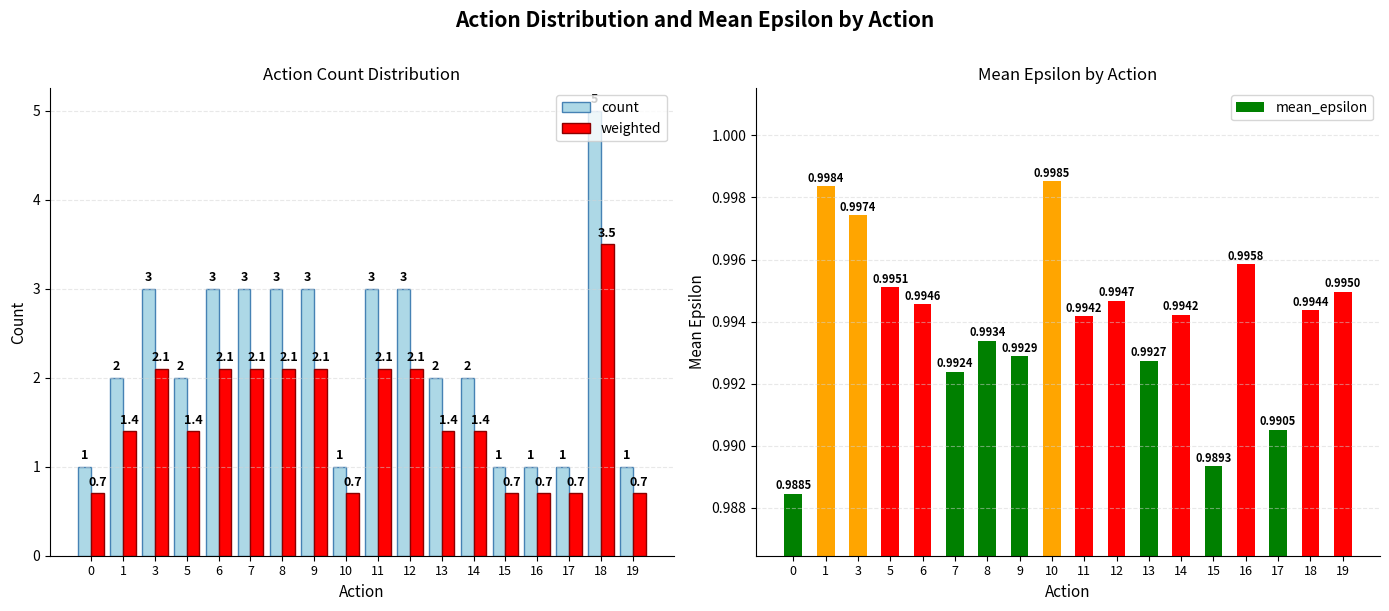

What is the minimum value for mean_epsilon?

1.0